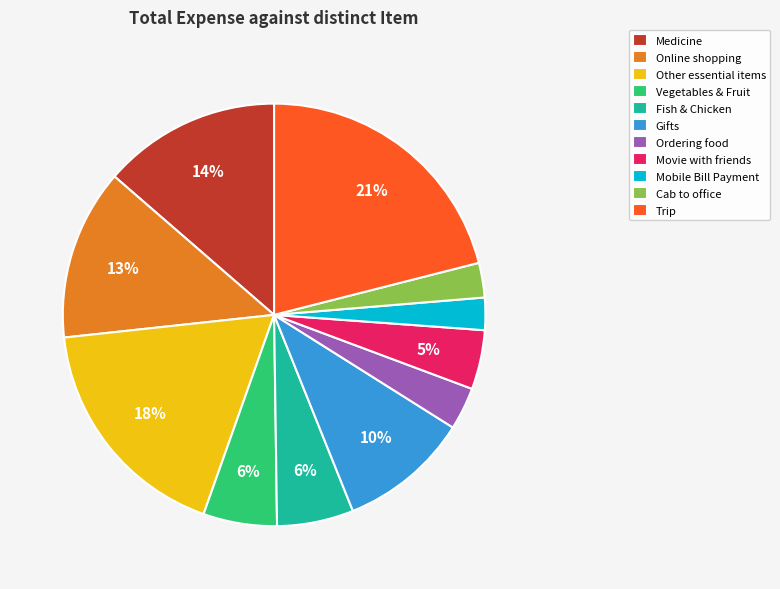

Do Fish & Chicken and Online shopping together represent more than half of the pie?

No